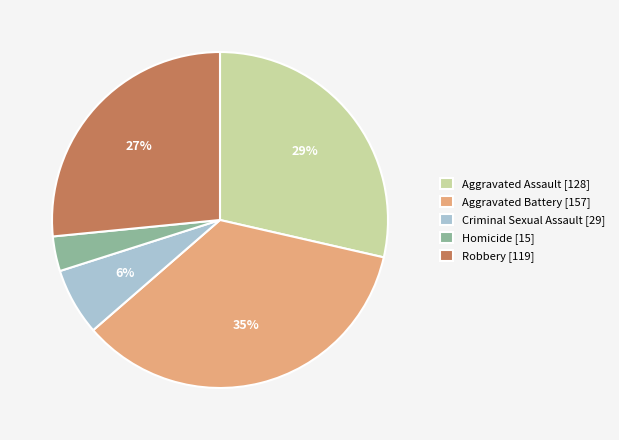

How many segments does this pie chart have?

5